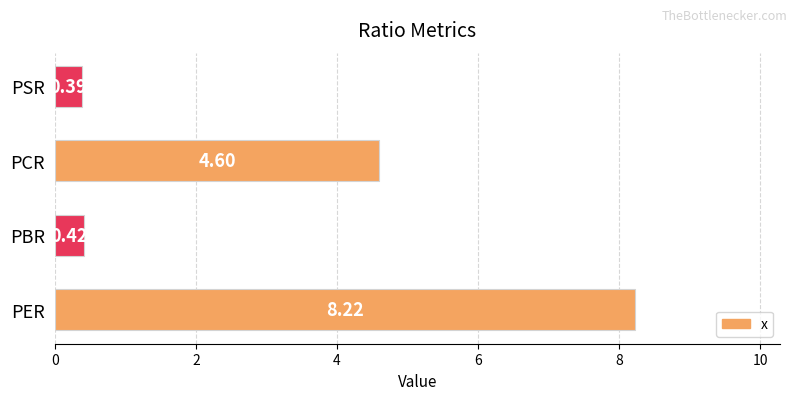

Which category has the lowest value across all series?

PSR